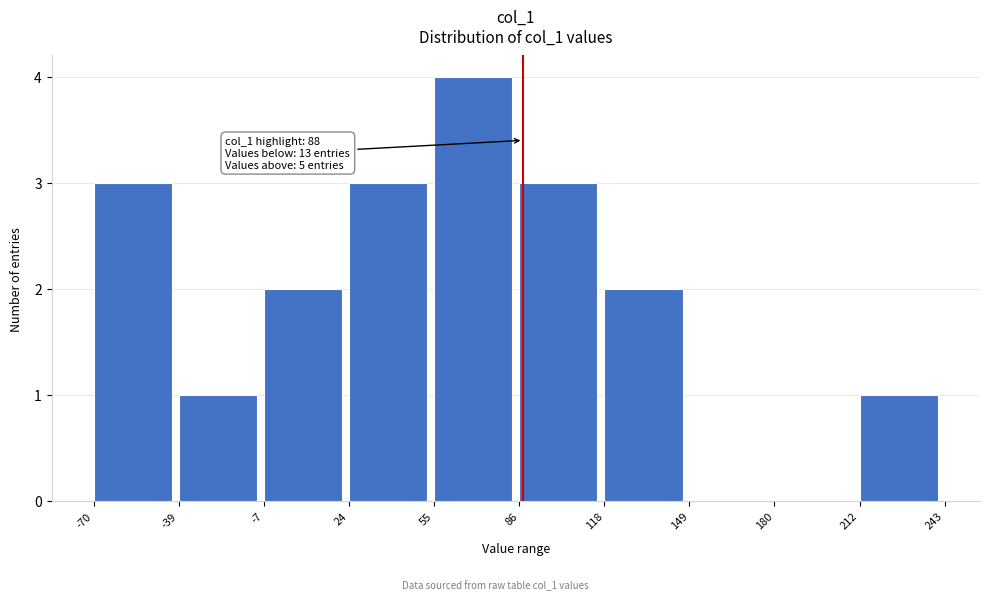

Over which range of the x-axis is the bar tallest?

55 to 86